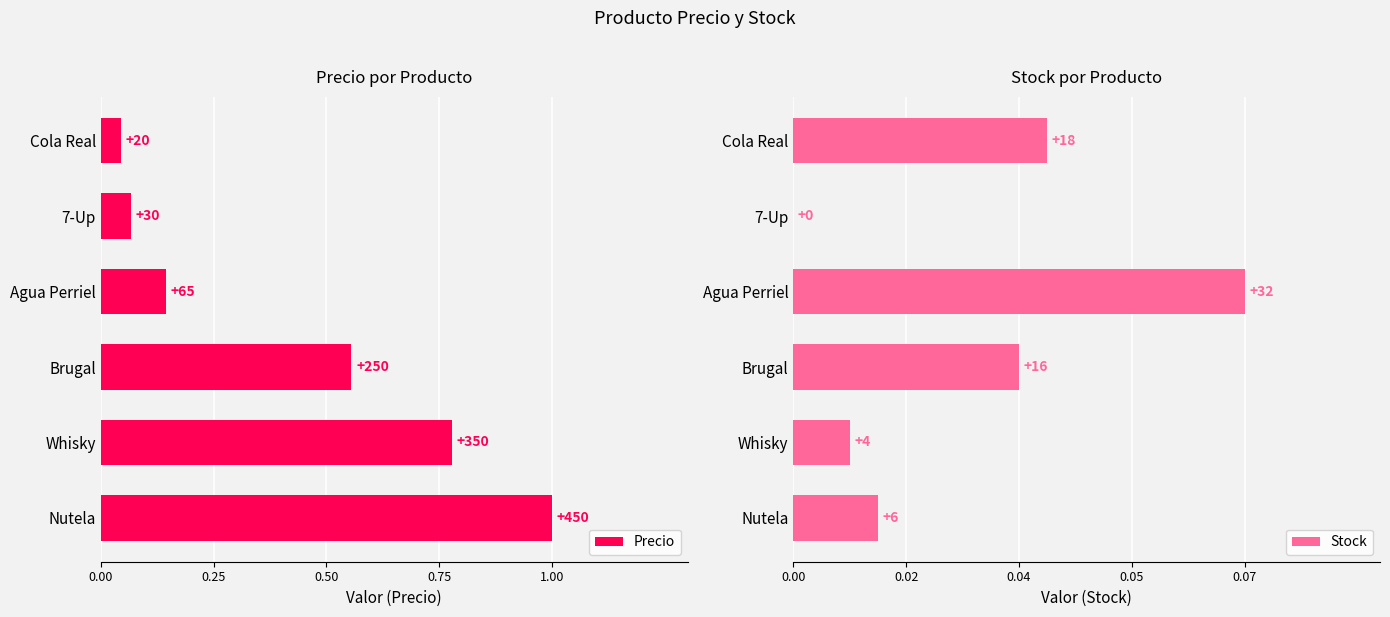

Which series has the largest total across all categories?

Precio